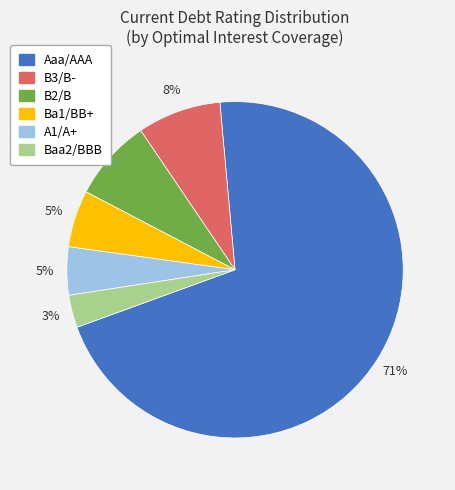

To the nearest percent, what is the difference between the largest and smallest slice percentages?

68%